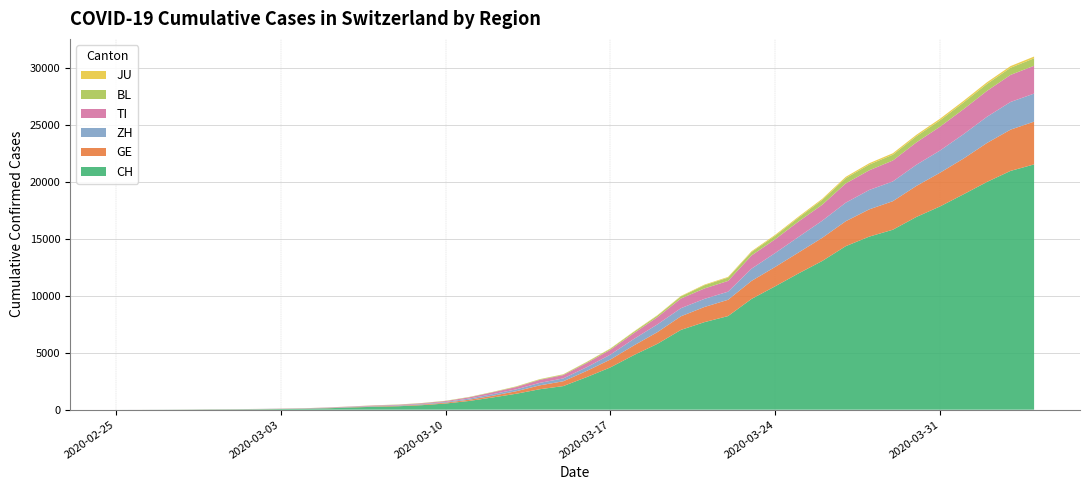

Reading left to right, list all the values displayed in this chart.

CH: 0	2	6	13	23	29	40	59	83	125	197	257	303	396	542	766	1072	1398	1795	2071	2863	3709	4792	5780	7004	7685	8216	9724	10828	11967	13051	14353	15192	15795	16917	17836	18902	19991	20959	21529
GE: 0	1	1	4	8	9	10	13	14	17	25	38	40	56	76	109	150	222	340	423	544	692	848	1027	1194	1331	1430	1582	1699	1837	2033	2190	2393	2505	2721	2958	3137	3420	3621	3753
ZH: 0	0	2	2	6	7	10	13	15	23	29	34	40	49	62	101	140	163	218	250	326	429	568	679	711	711	711	1073	1221	1368	1500	1627	1701	1733	1859	1947	2136	2300	2428	2461
TI: 0	1	1	1	2	2	4	8	13	25	28	41	49	61	75	108	163	206	265	293	368	426	511	638	849	916	945	1162	1209	1354	1401	1688	1727	1837	1962	2091	2195	2271	2377	2442
BL: 0	0	0	1	2	2	2	2	2	6	6	15	19	20	22	26	26	42	47	54	76	89	116	134	184	282	289	302	306	341	422	466	502	511	539	561	588	610	625	656
JU: 0	0	1	1	1	1	1	2	2	4	4	5	5	7	7	7	12	17	18	19	25	29	32	36	44	54	61	69	82	92	100	114	119	127	128	140	145	149	149	154